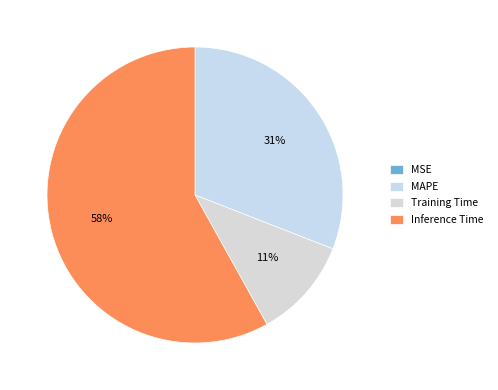

To the nearest percent, what portion does Inference Time represent?

58%